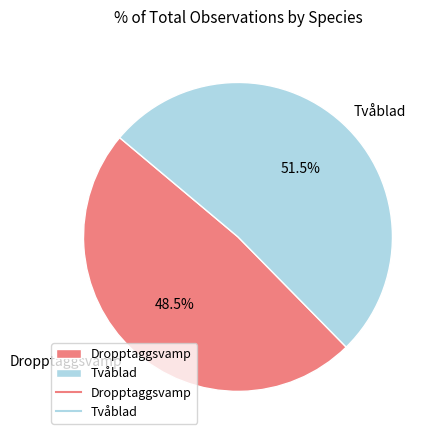

Approximately how many times larger is the value at Tvåblad compared to Dropptaggsvamp?

1.1